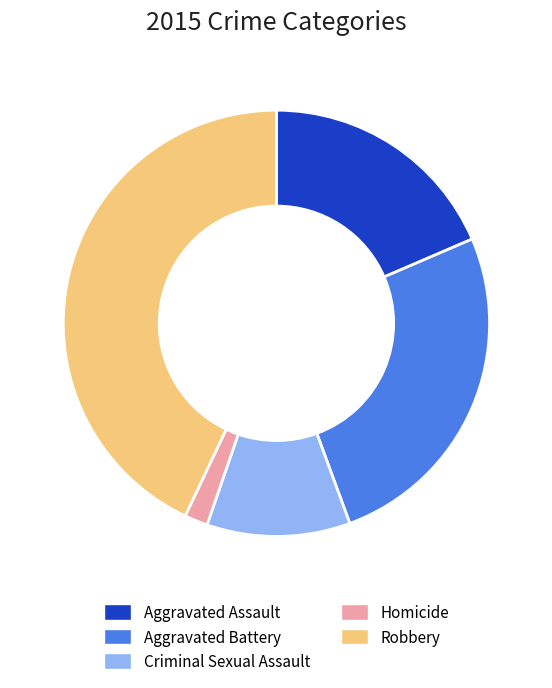

The Robbery slice represents 54% of the pie. True or false?

False